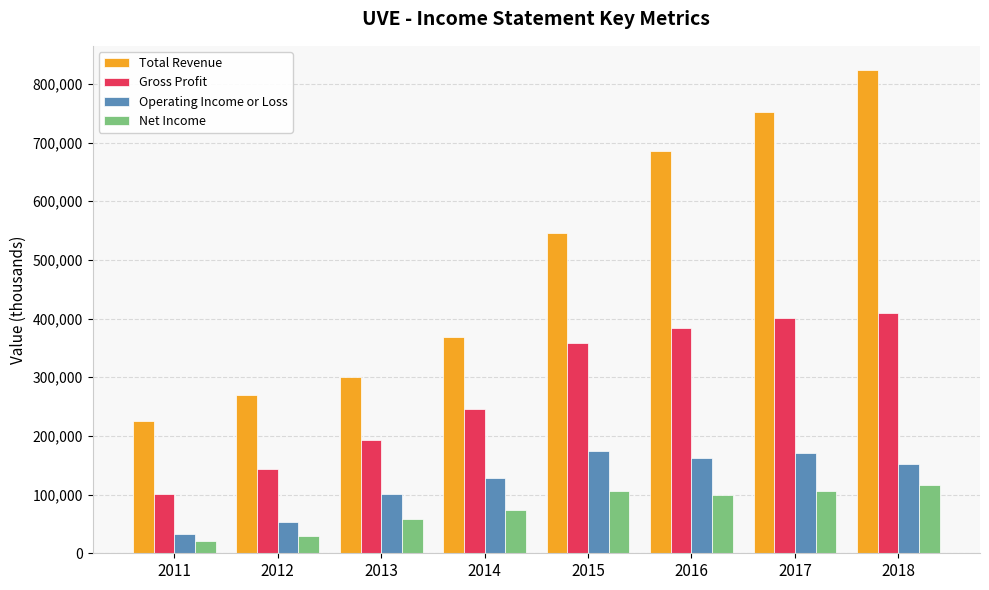

The value of Operating Income or Loss at 2018 is 152900. True or false?

True